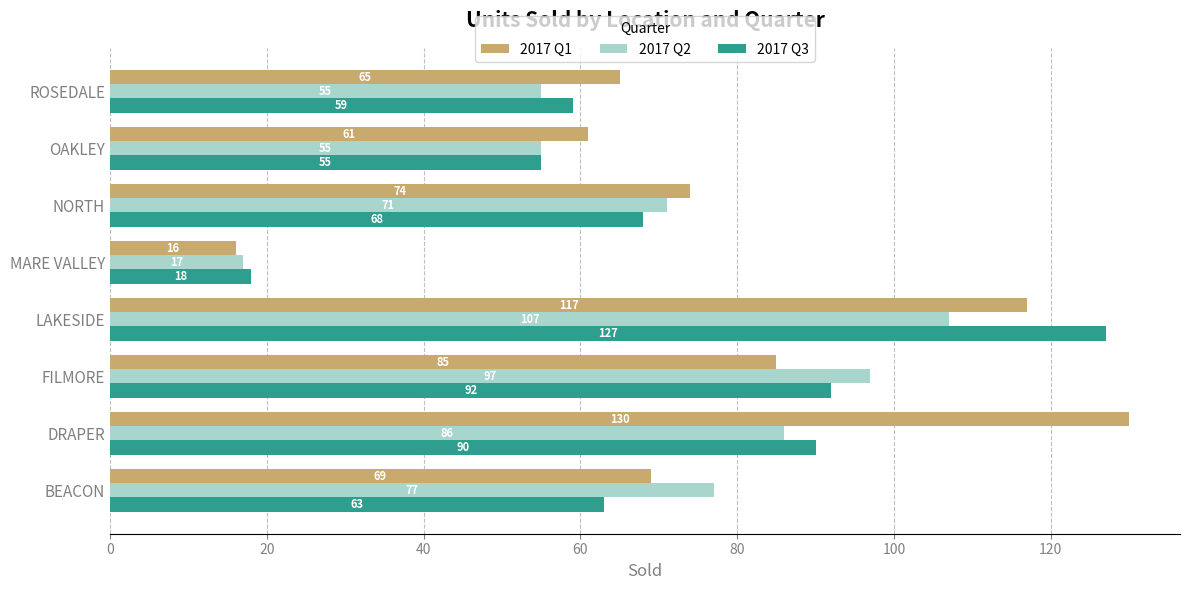

Where is 2017 Q3 nearest to the value 72?

NORTH